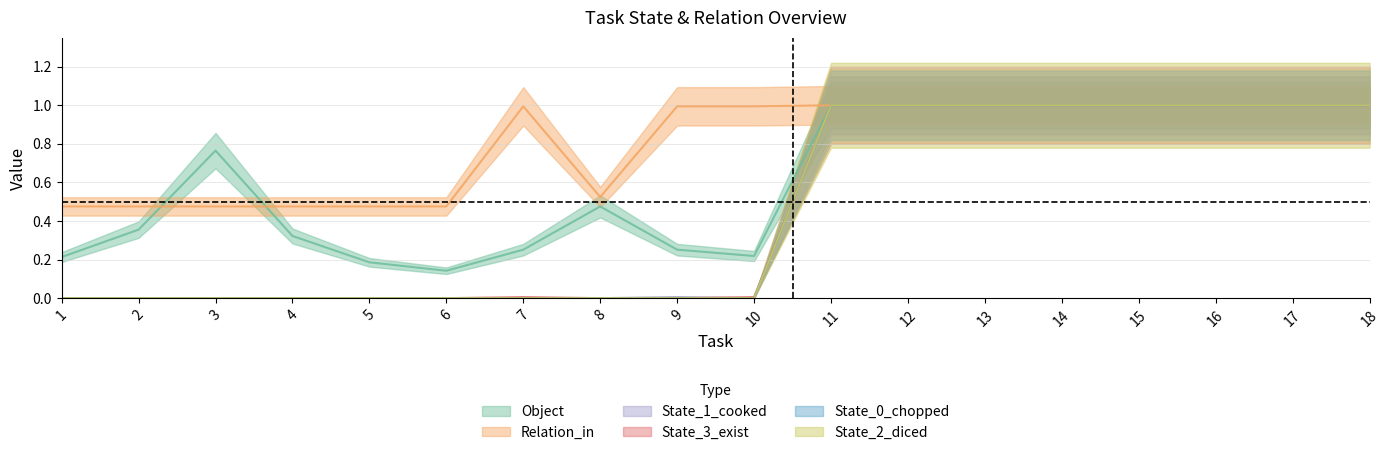

True or false: State_3_exist and State_2_diced cross at least once.

False